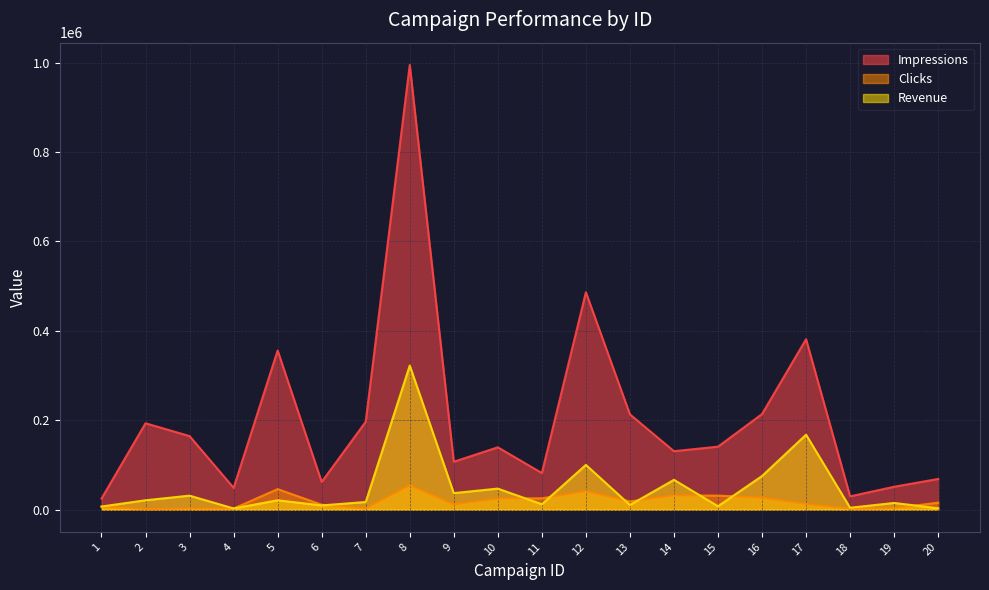

What is the sum of the Revenue values at 12 and 8?

422644.5